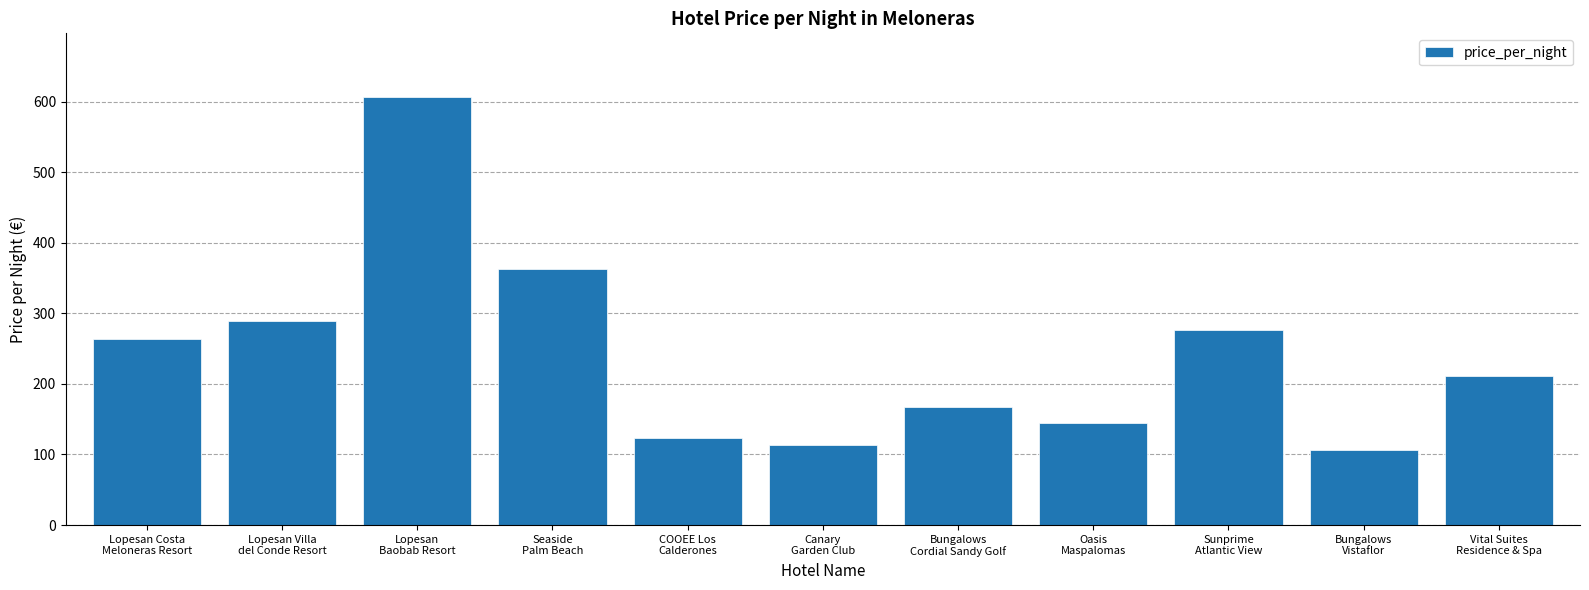

What is the sum of all values?

2663